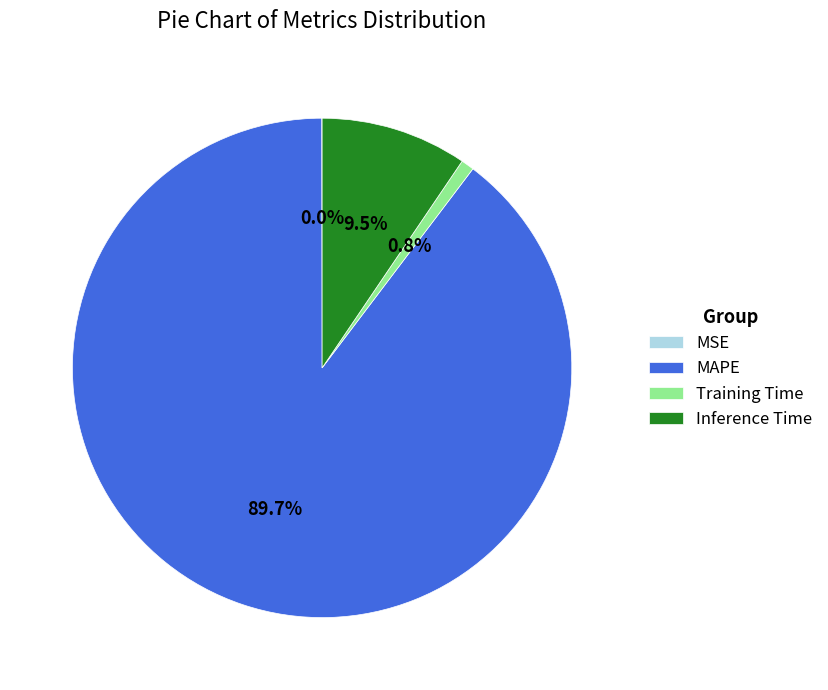

What percentage do Training Time and MAPE together represent?

90.5%